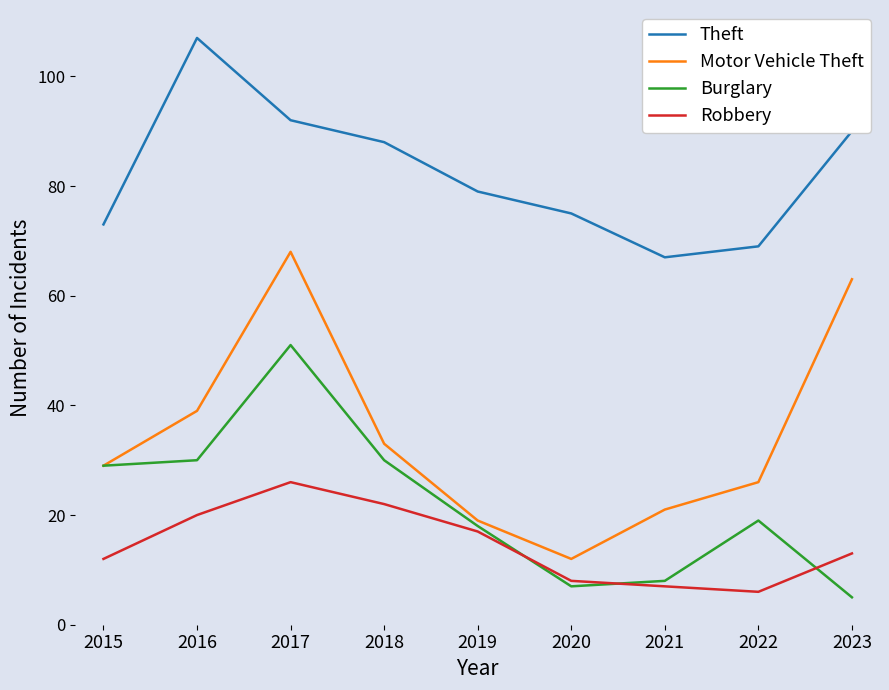

What is the highest value of the Robbery series?

26